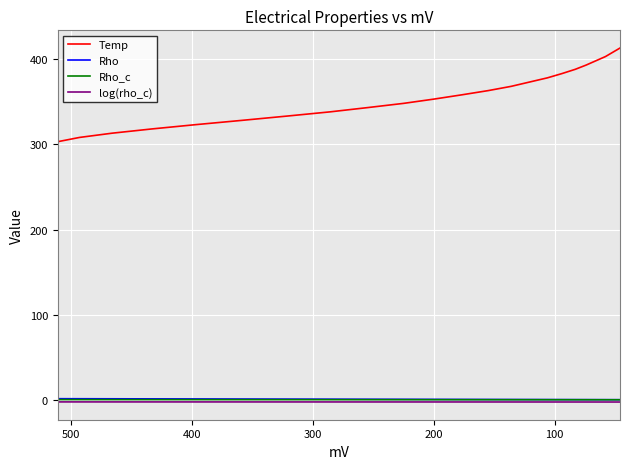

How many series are shown in this chart?

4